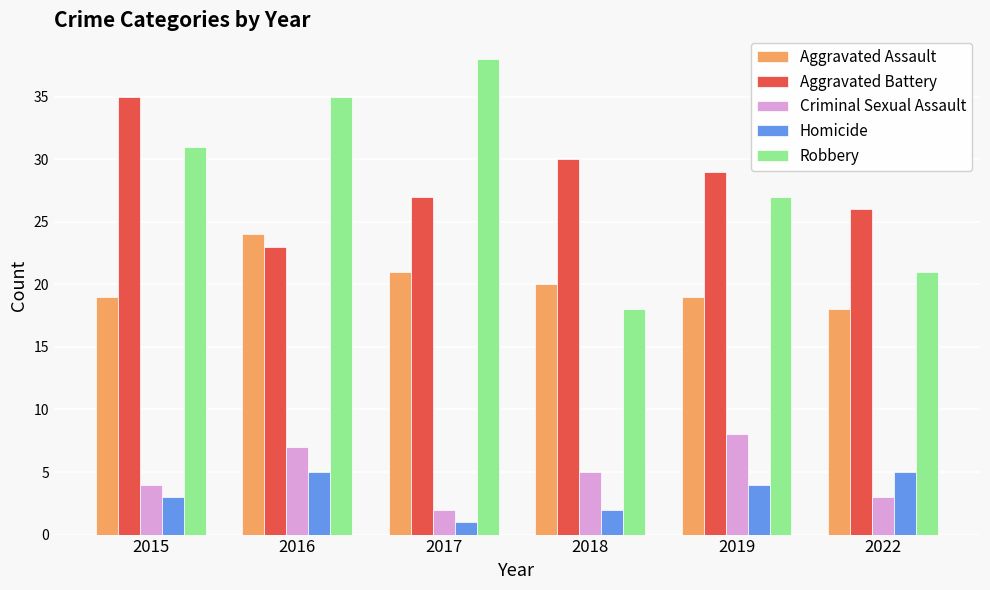

How many groups of bars are there?

6